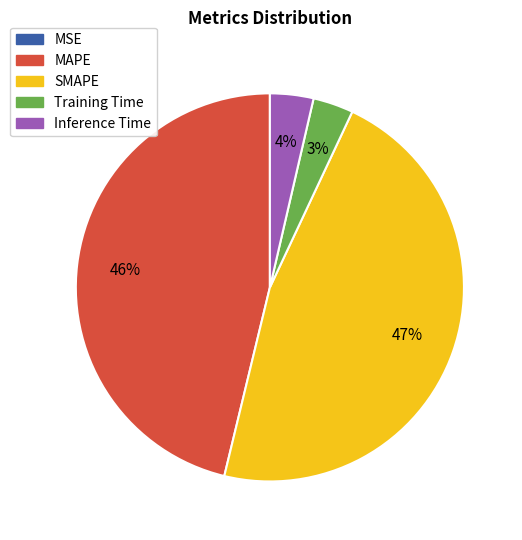

Is there a majority slice in this chart?

No